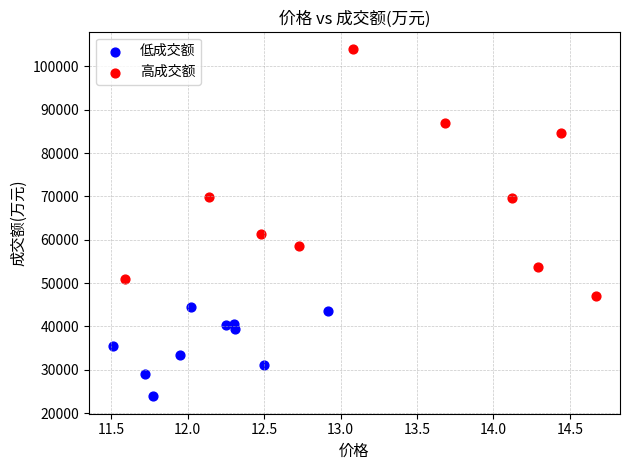

Which series reaches the maximum Y coordinate?

高成交额